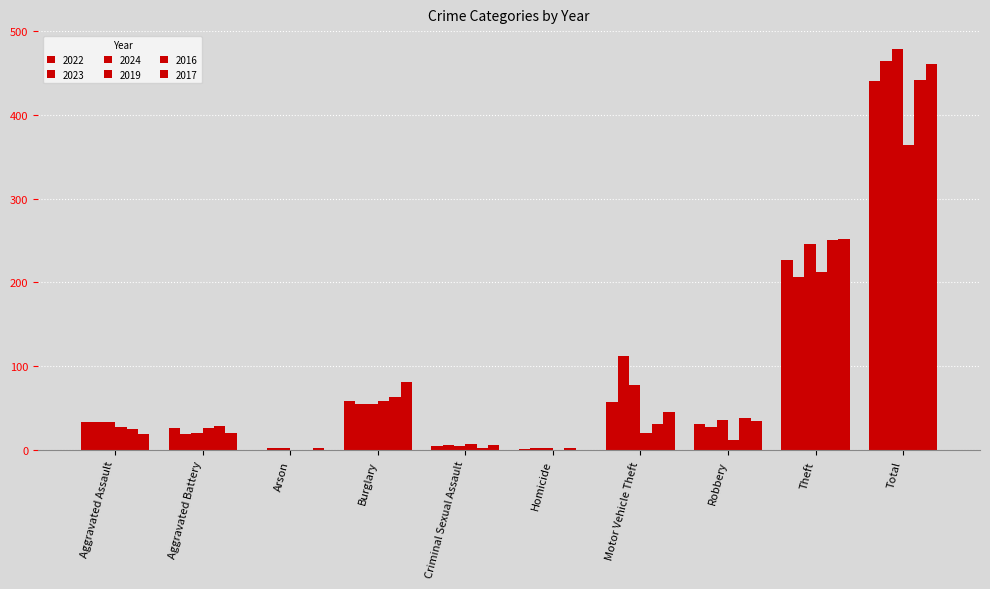

Is it true that 2017 equals 461 at Total?

True